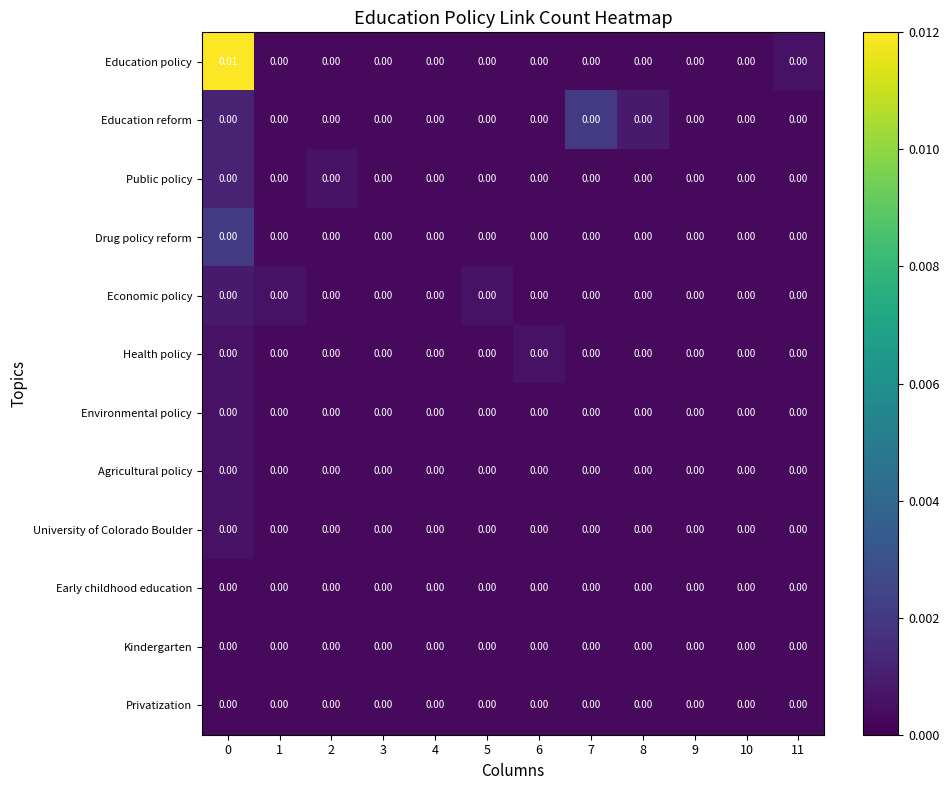

Which series has the largest total across all categories?

Education policy